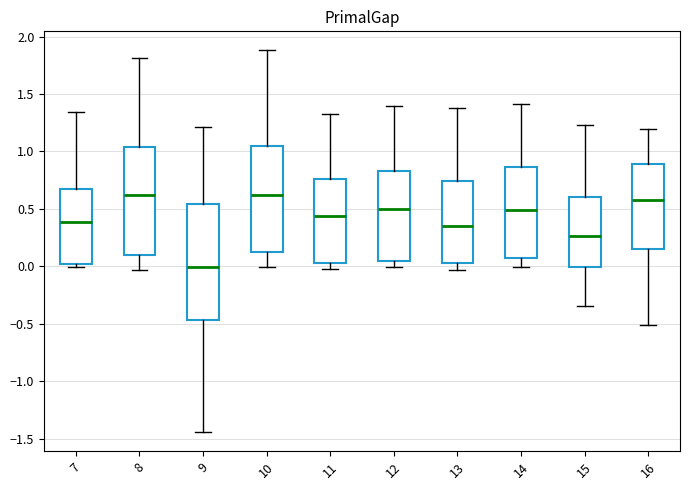

Where is the upper edge of the box at x = 11 on the y-axis? The values are not printed on the chart, so give them approximately, as read against the axis.

0.75